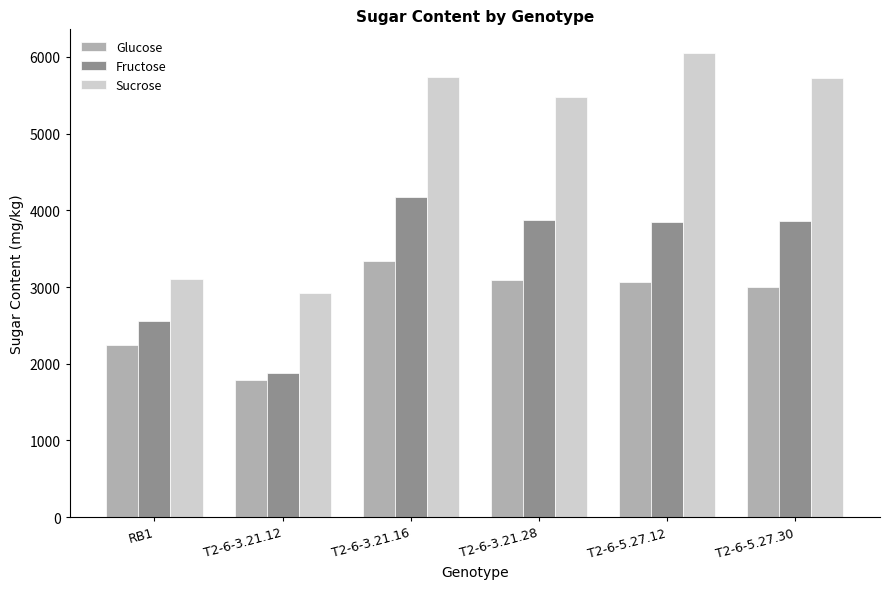

At which label does Fructose reach its minimum?

T2-6-3.21.12